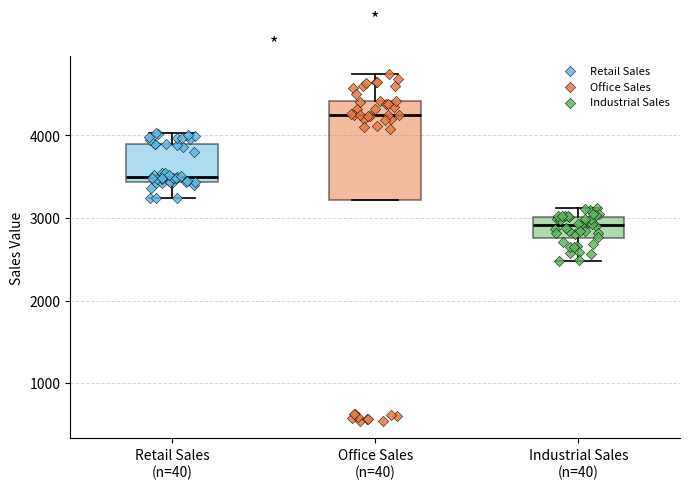

Where is the lower edge of the box for Retail Sales (n=40) on the y-axis? The values are not printed on the chart, so give them approximately, as read against the axis.

3400